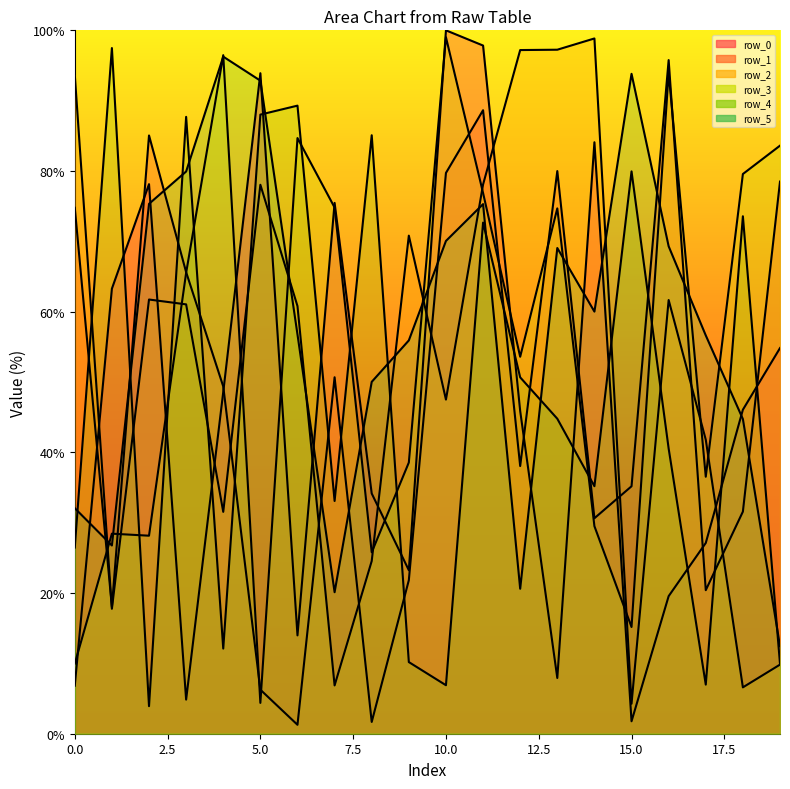

Is the value of row_5_line at 7.5 greater than the value of row_0_line at 10?

No